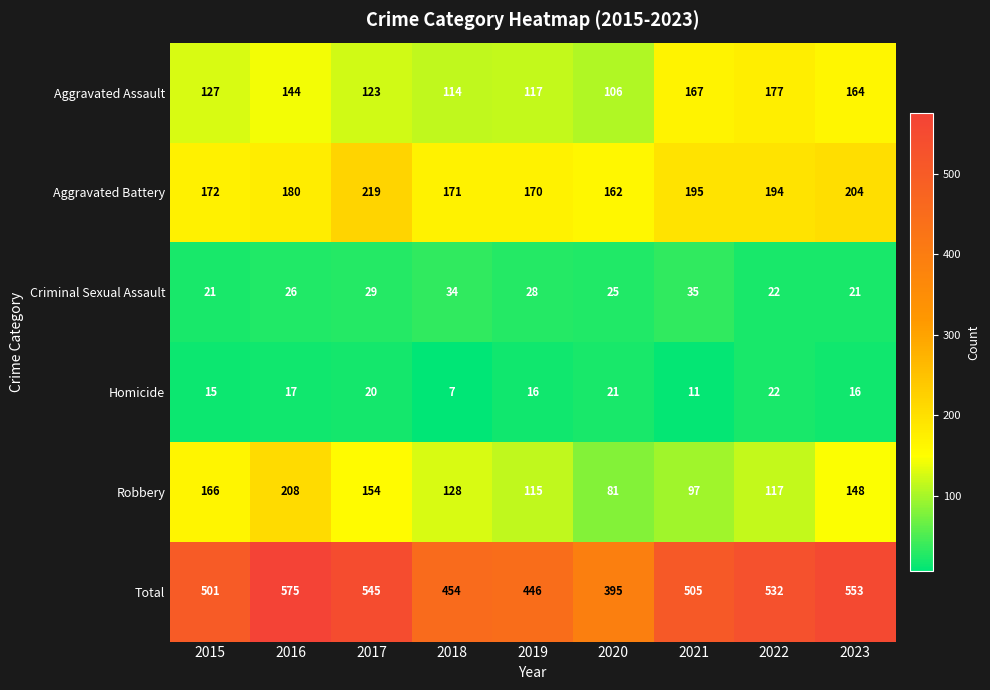

Where is Robbery nearest to the value 144?

2023